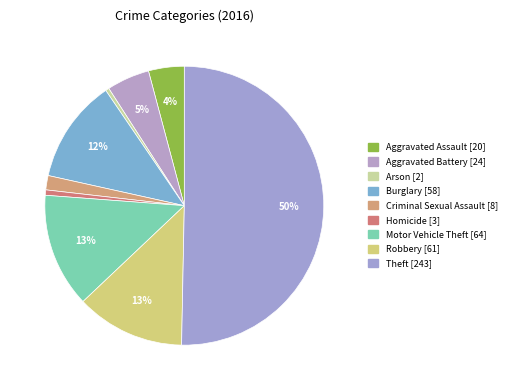

What percentage is the Aggravated Battery slice, to the nearest percent?

5%